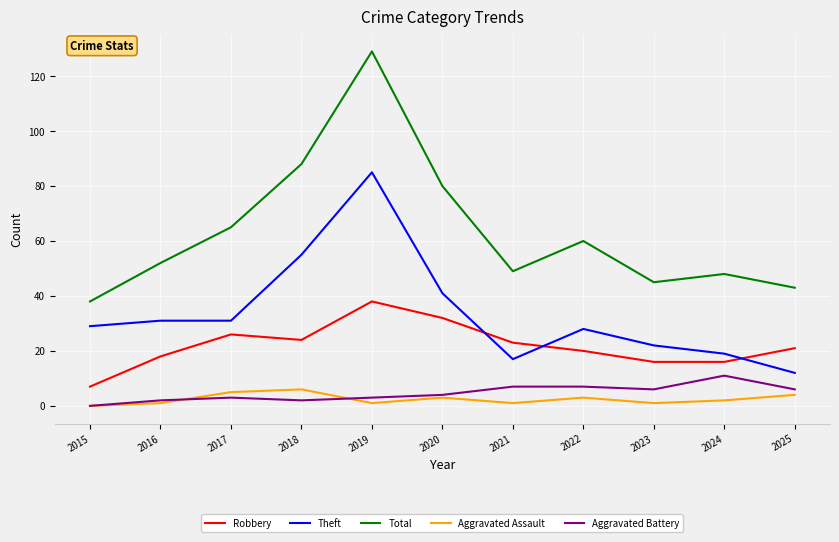

What is the average value of the Aggravated Battery series?

5